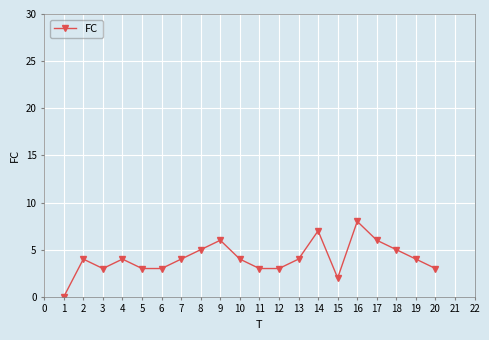

True or false: the data has more than 2 interior local peaks.

True